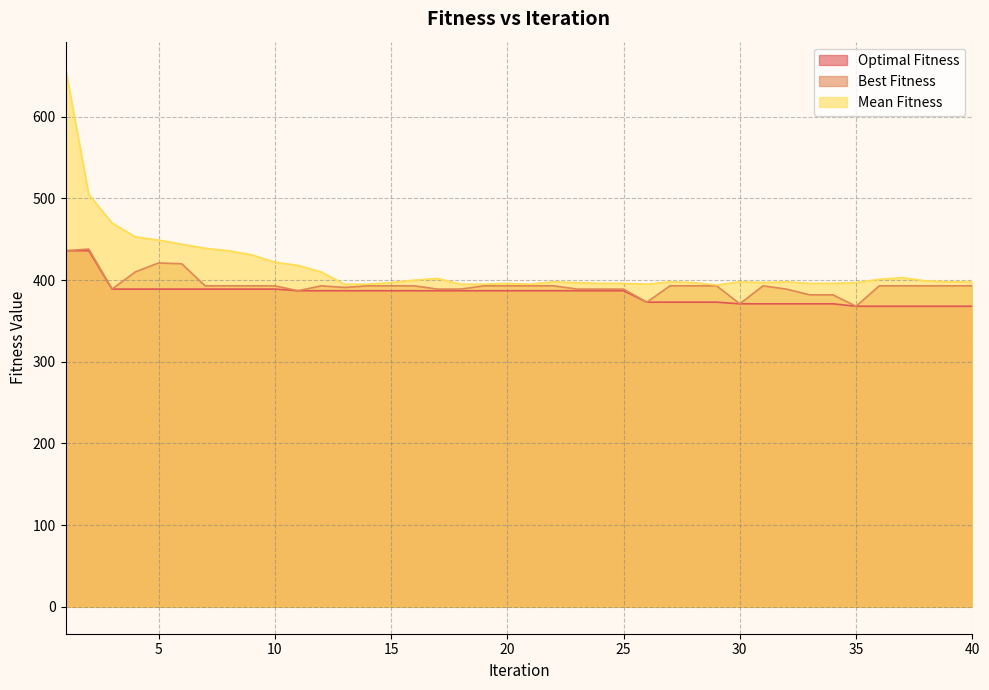

Count the number of data series in this chart.

3